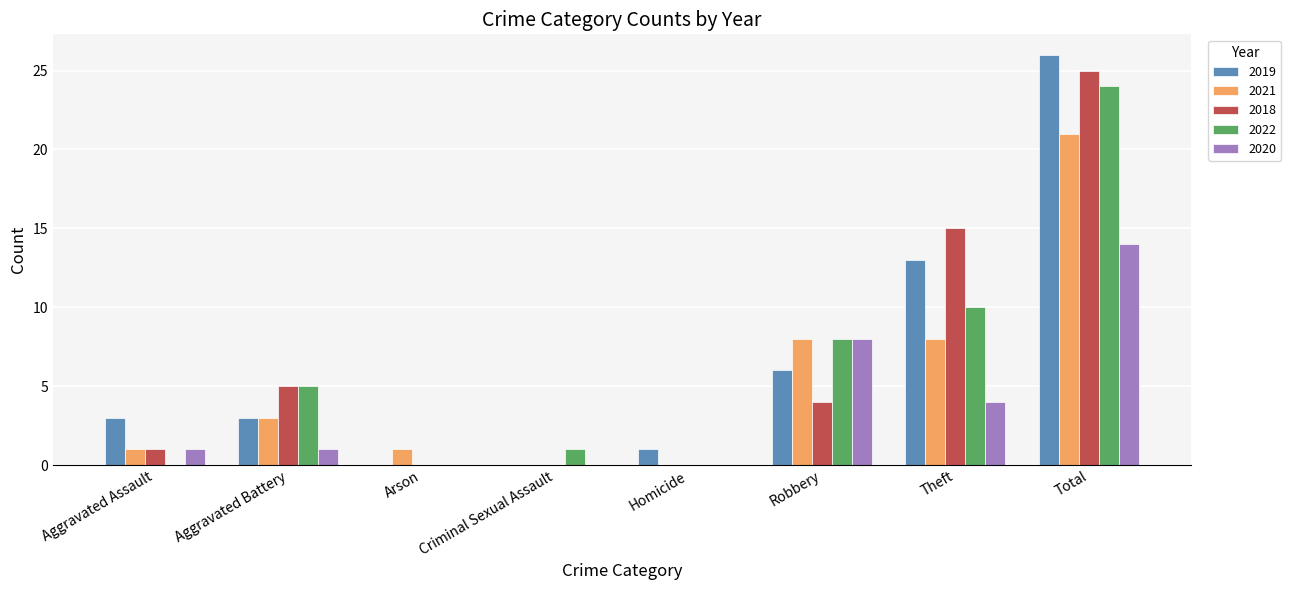

Between Criminal Sexual Assault and Total, which series saw the biggest shift?

2019